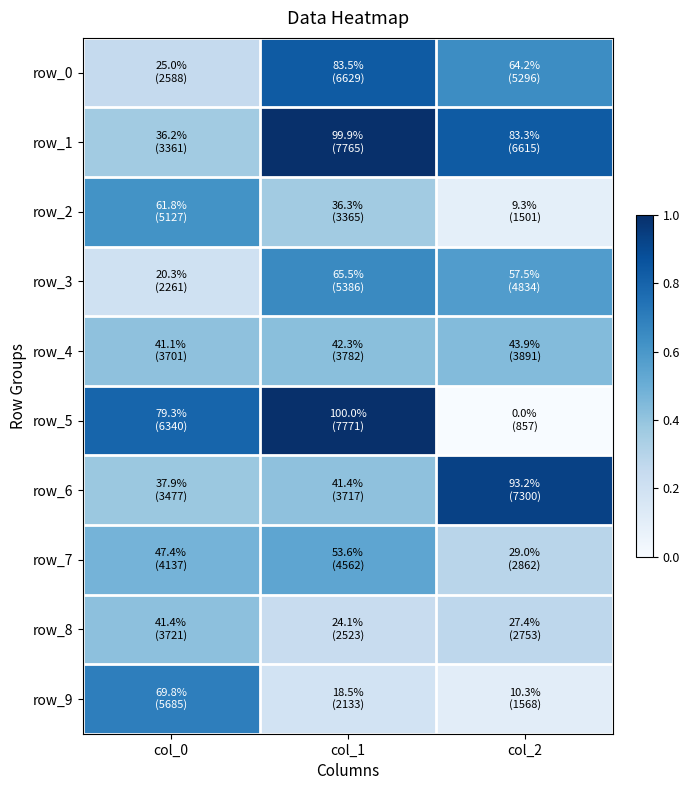

What is the spread (max minus min) of values at col_0?

0.6